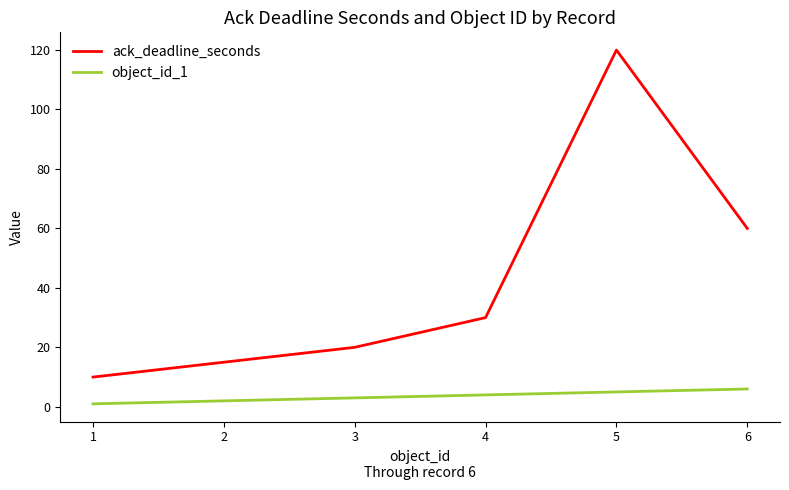

What is the sum of all object_id_1 values?

21